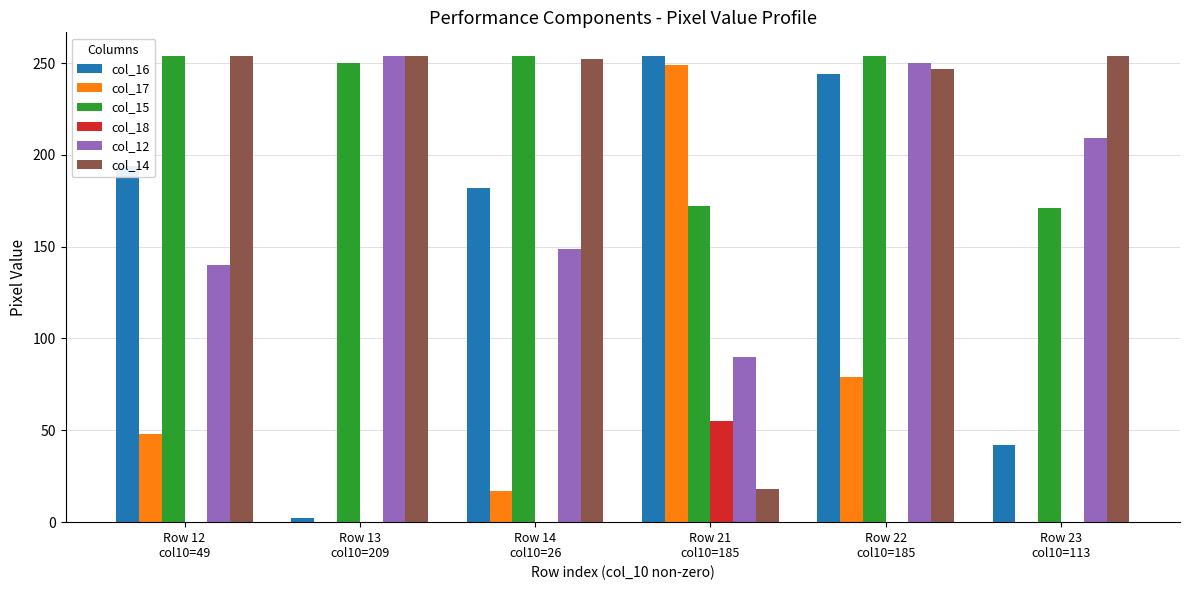

Which series has the largest total across all categories?

col_15